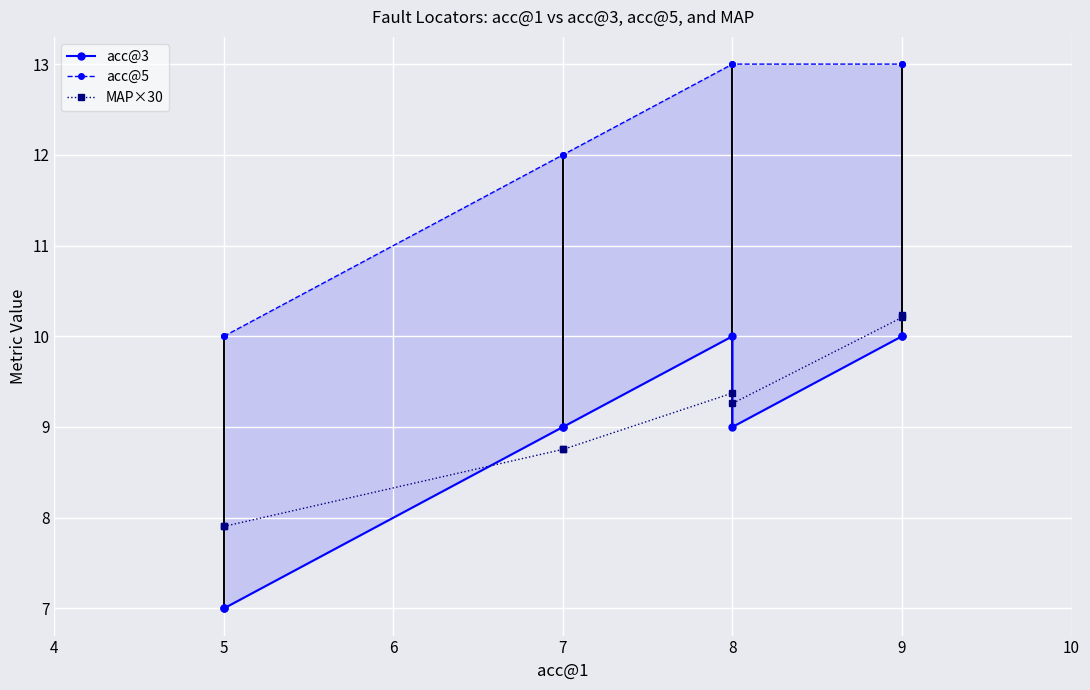

How many interior local valleys does the acc@3 series have?

1